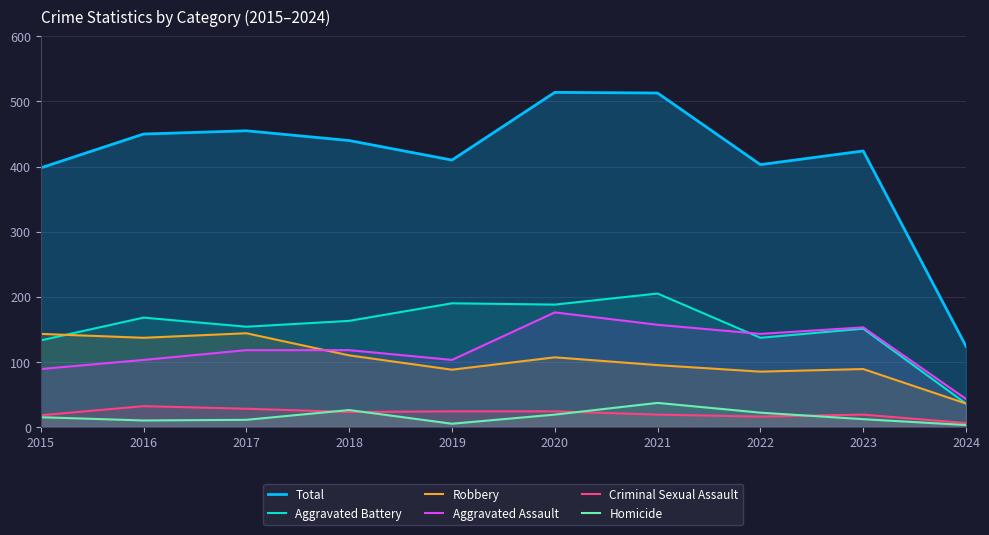

What is the sum of all Total values?

4131